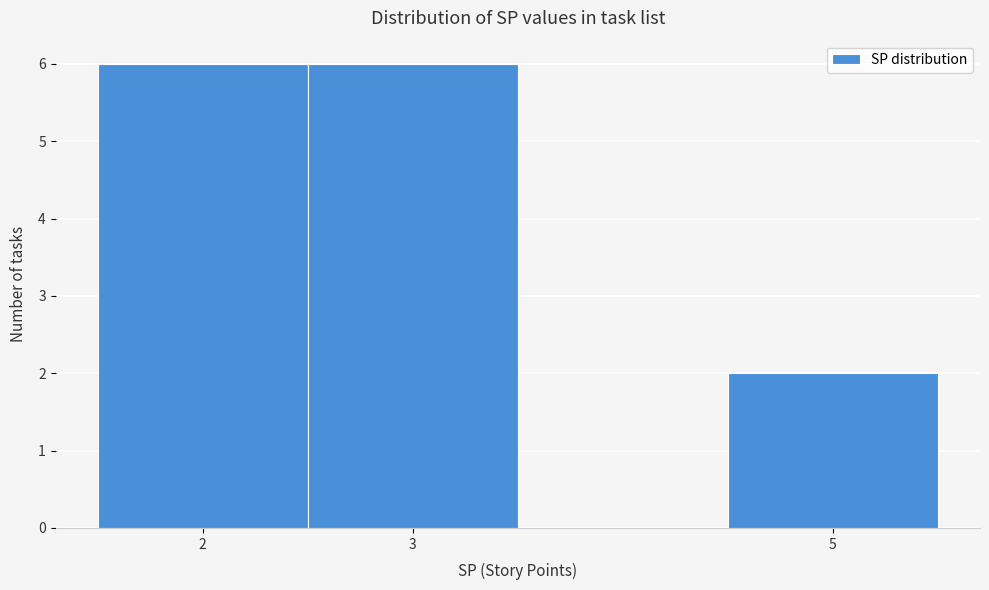

What is the height of the bar covering 2.5 to 3.5 on the x-axis? The values are not printed on the chart, so give them approximately, as read against the axis.

6